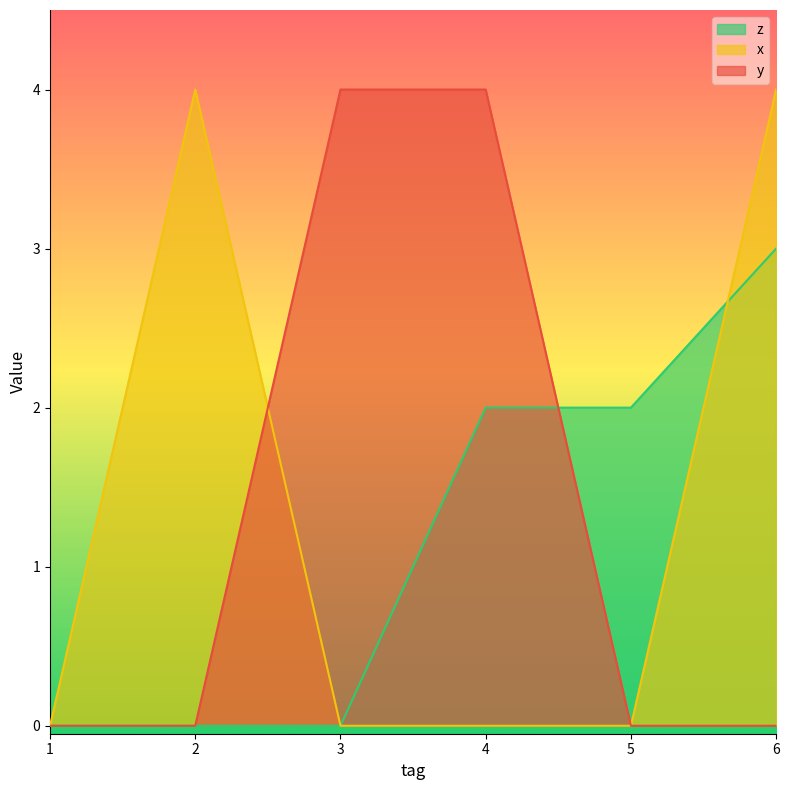

How many times do z and y cross each other?

1